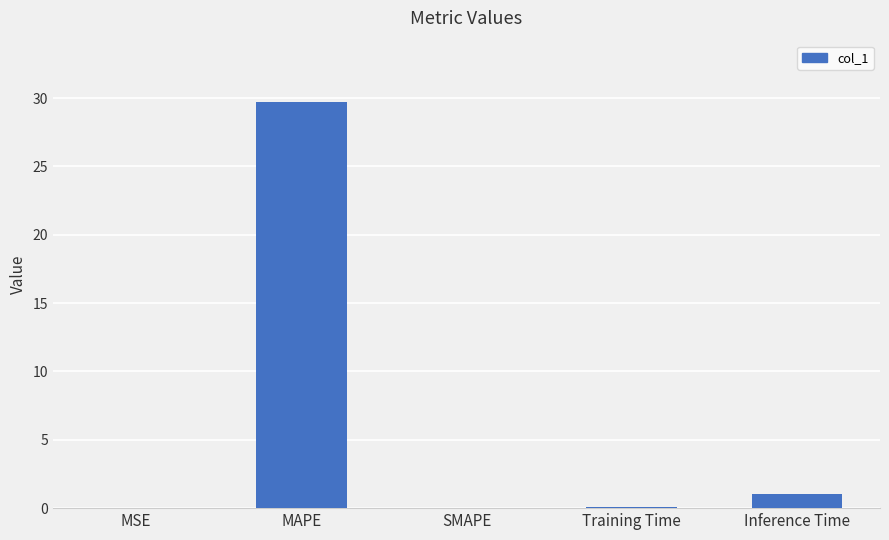

What is the difference between the values at Training Time and MSE?

0.1